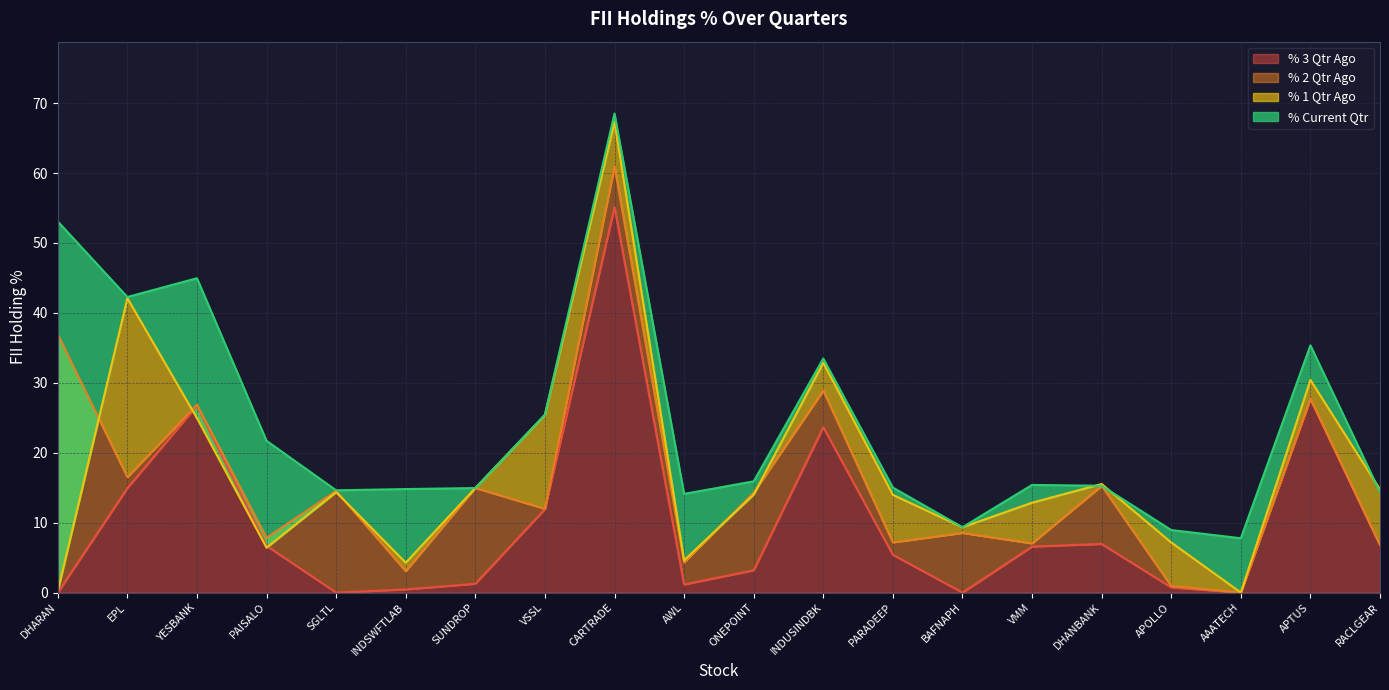

Does the chart display data point markers on the line(s)?

No